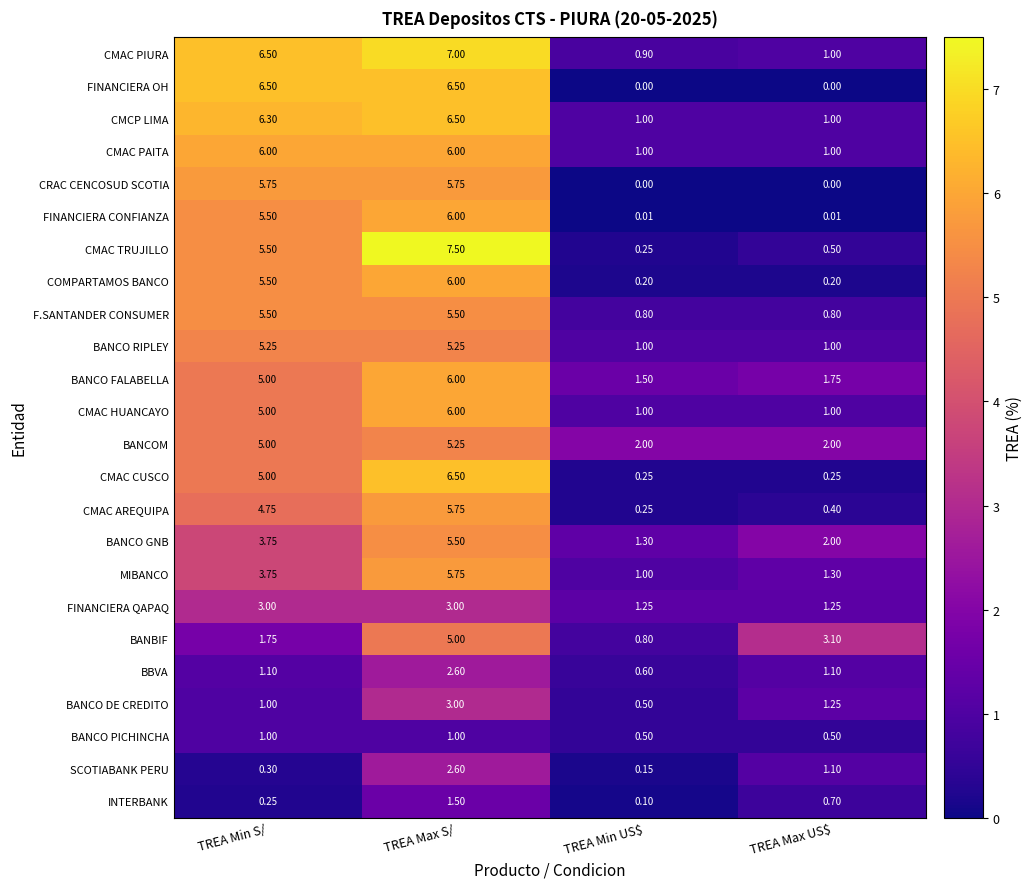

Which series has the largest range (max minus min)?

CMAC TRUJILLO